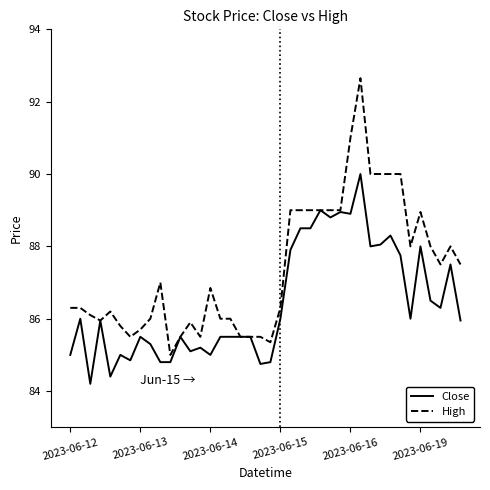

Which series has the largest range (max minus min)?

High